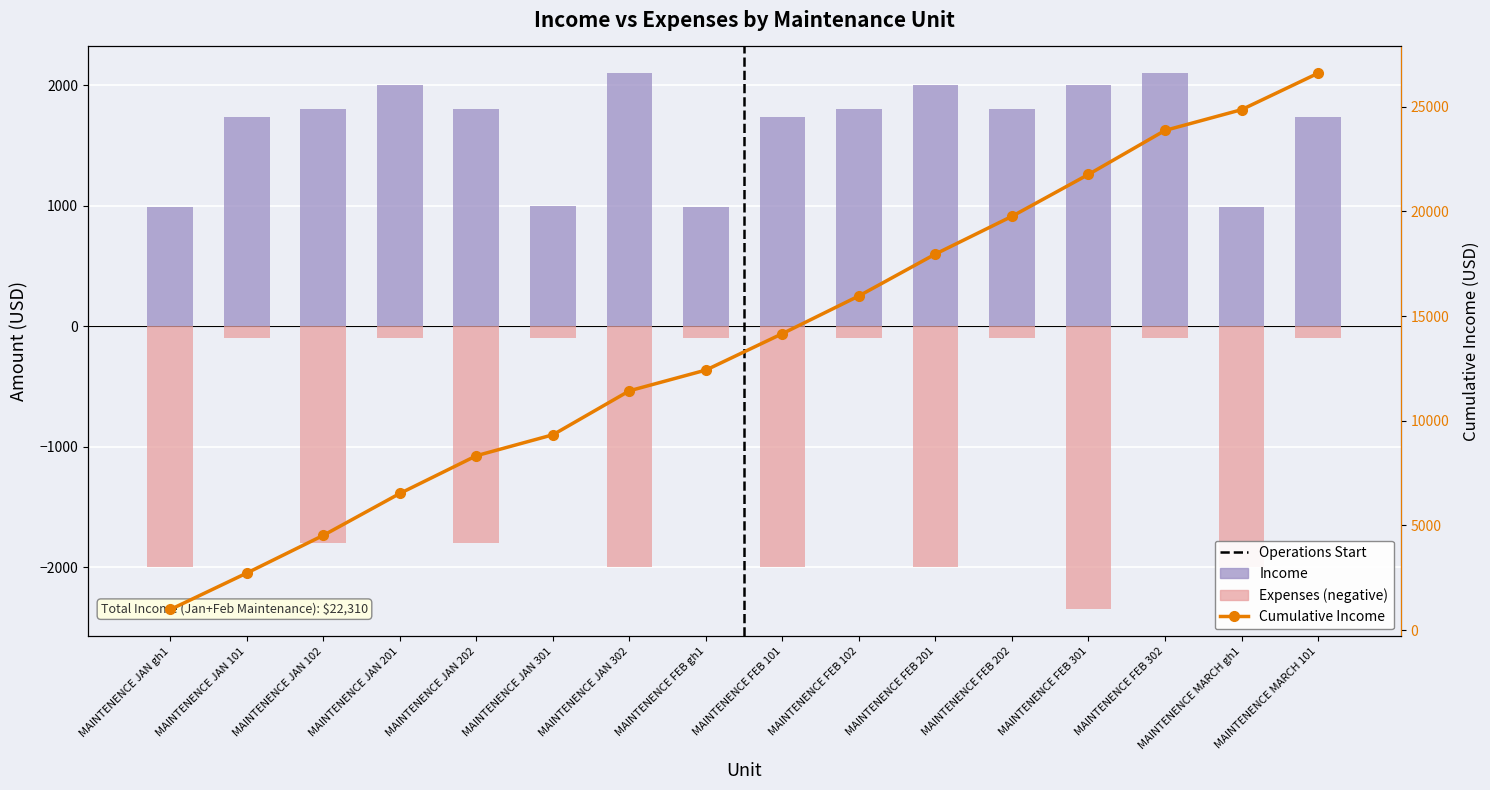

Reading left to right, extract all data points from this chart.

Income: MAINTENENCE JAN gh1=990	MAINTENENCE JAN 101=1740	MAINTENENCE JAN 102=1800	MAINTENENCE JAN 201=2000	MAINTENENCE JAN 202=1800	MAINTENENCE JAN 301=1000	MAINTENENCE JAN 302=2100	MAINTENENCE FEB gh1=990	MAINTENENCE FEB 101=1740	MAINTENENCE FEB 102=1800	MAINTENENCE FEB 201=2000	MAINTENENCE FEB 202=1800	MAINTENENCE FEB 301=2000	MAINTENENCE FEB 302=2100	MAINTENENCE MARCH gh1=990	MAINTENENCE MARCH 101=1740
Expenses: MAINTENENCE JAN gh1=-2000	MAINTENENCE JAN 101=-100	MAINTENENCE JAN 102=-1800	MAINTENENCE JAN 201=-100	MAINTENENCE JAN 202=-1800	MAINTENENCE JAN 301=-100	MAINTENENCE JAN 302=-2000	MAINTENENCE FEB gh1=-100	MAINTENENCE FEB 101=-2000	MAINTENENCE FEB 102=-100	MAINTENENCE FEB 201=-2000	MAINTENENCE FEB 202=-100	MAINTENENCE FEB 301=-2350	MAINTENENCE FEB 302=-100	MAINTENENCE MARCH gh1=-2000	MAINTENENCE MARCH 101=-100